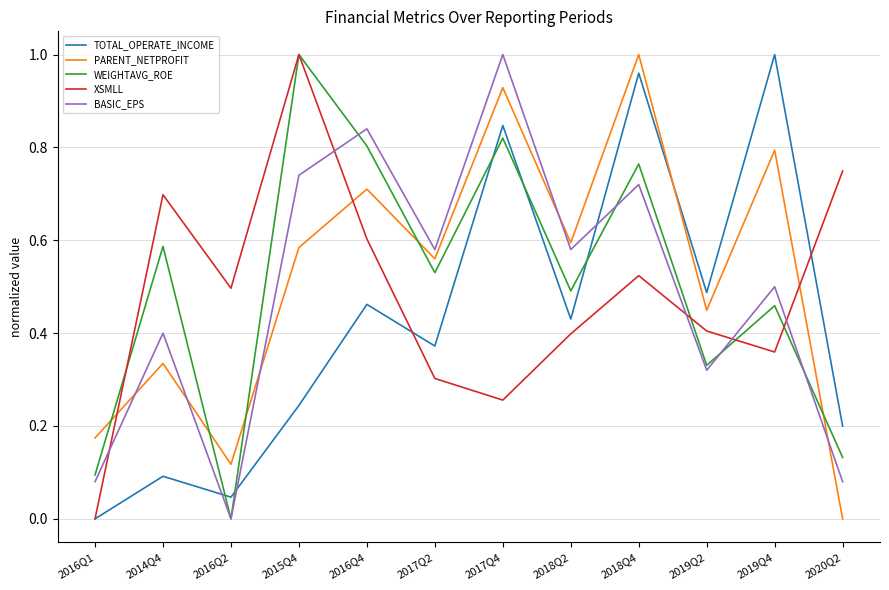

True or false: WEIGHTAVG_ROE has more than 0 interior local peaks.

True